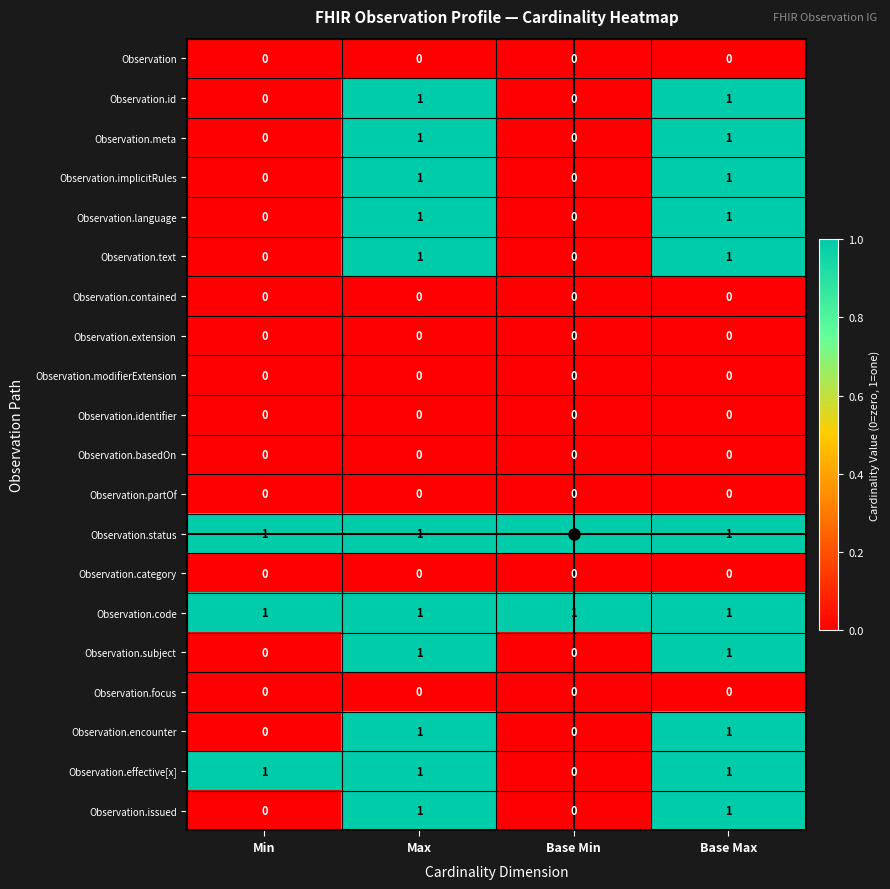

How many categories are shown in the chart?

4